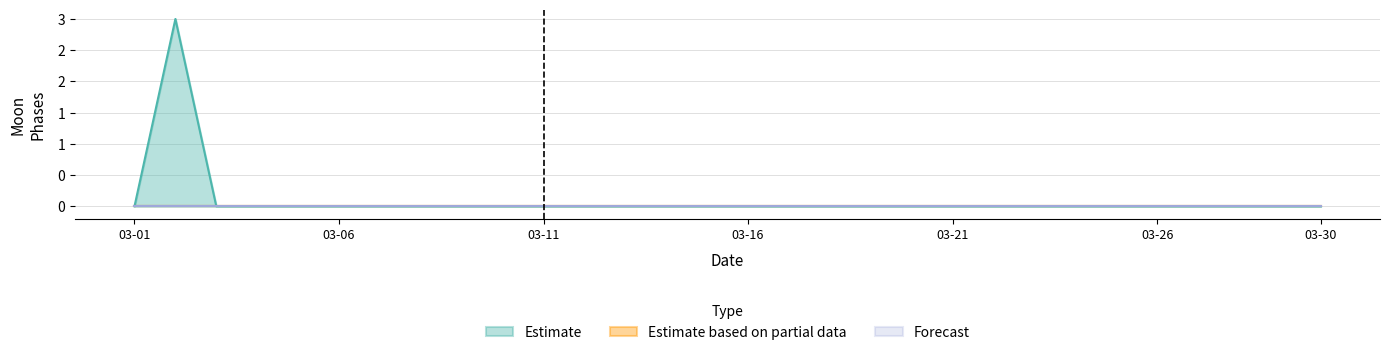

Does the chart display data point markers on the line(s)?

No